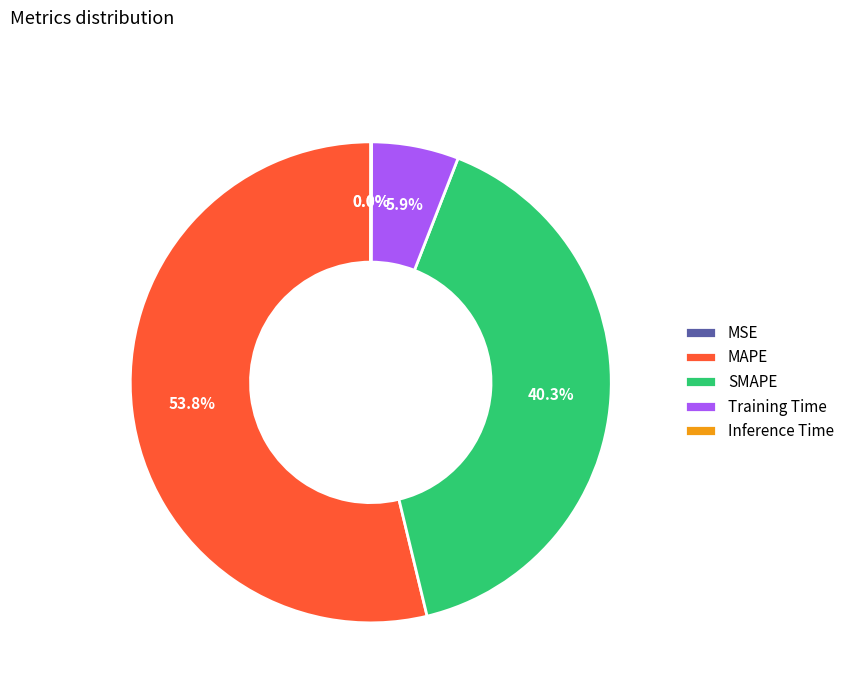

Between SMAPE and MAPE, which is larger?

MAPE